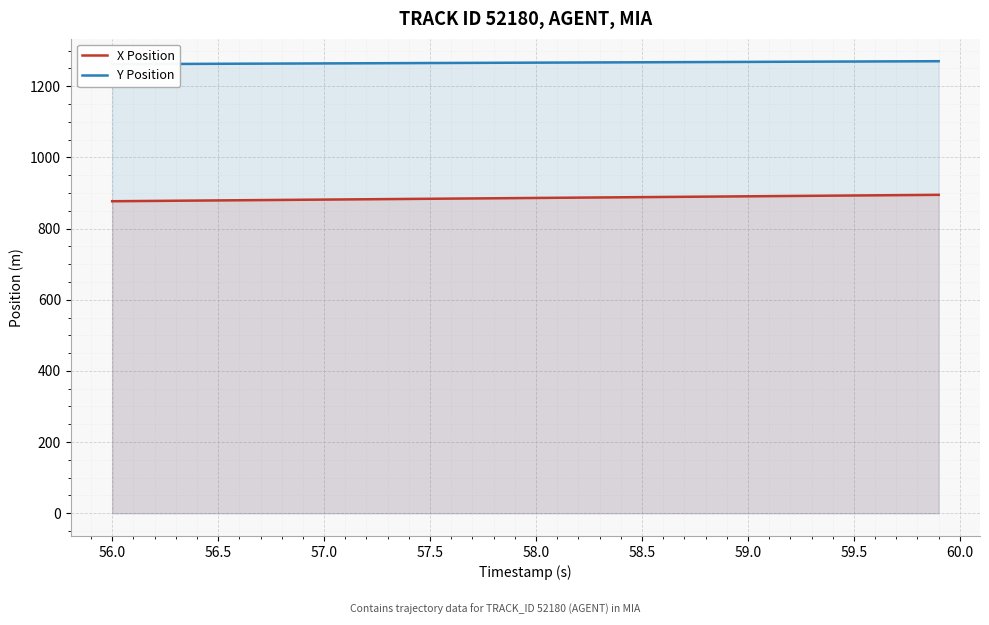

Is it true that X Position equals 1552.5 at 59.0?

False